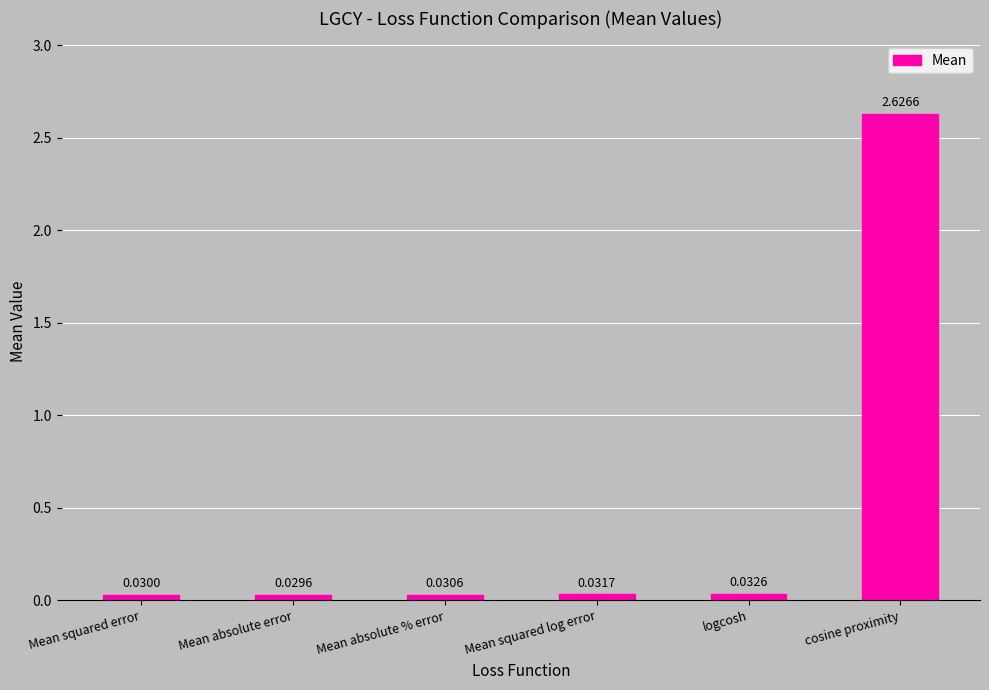

What is the average value?

0.5